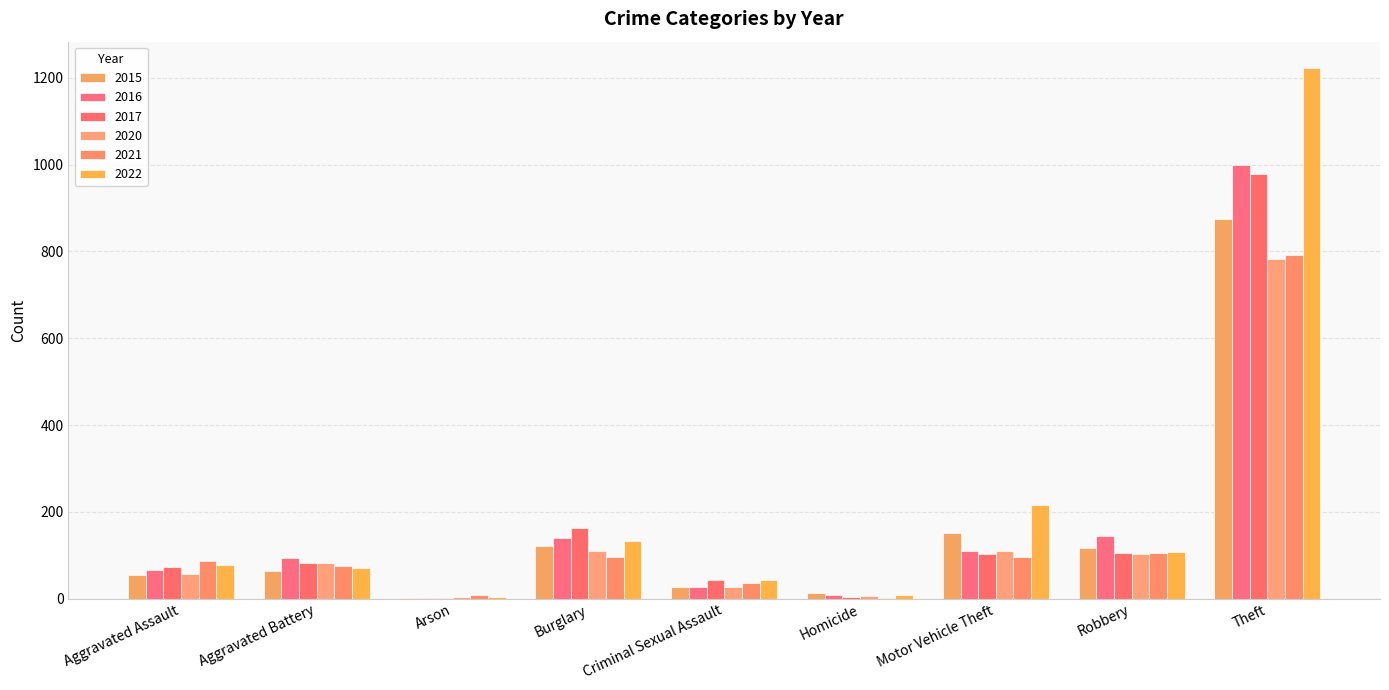

How many data points does each series have?

9